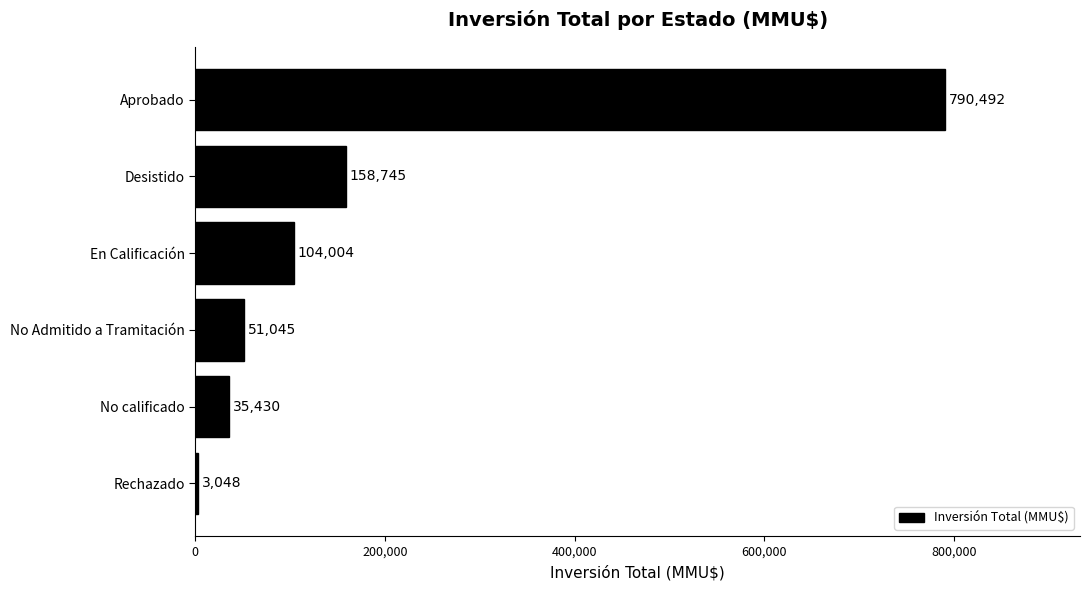

Is it true that the value at No calificado is 35430?

True